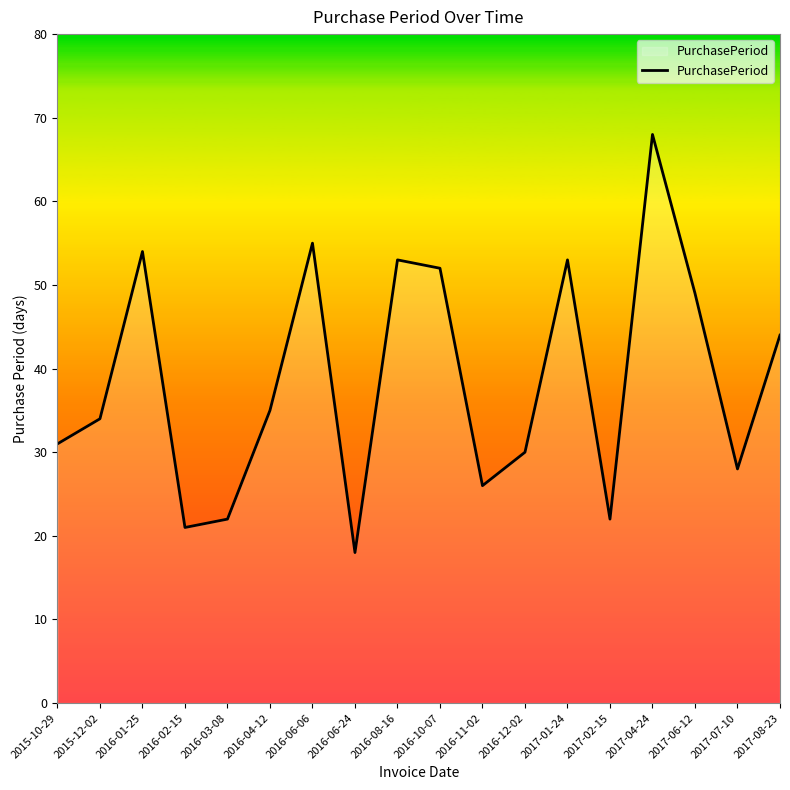

True or false: the data shows 50 at 2016-12-02.

False